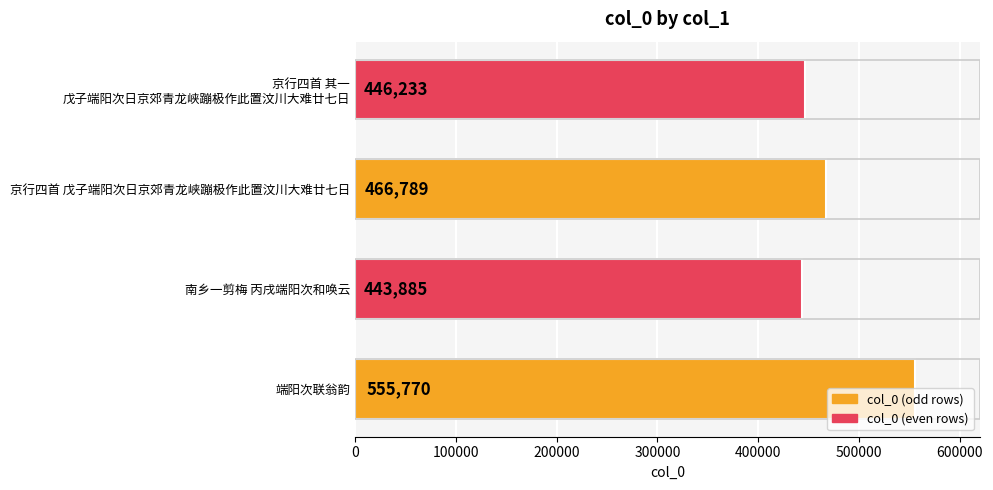

What is the smallest value displayed?

443885